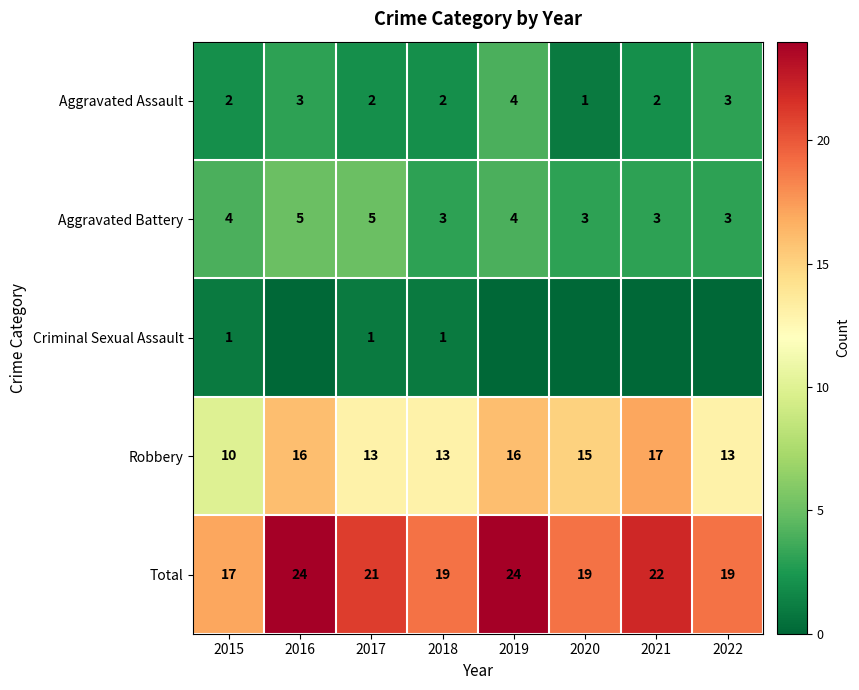

What is the difference between the maximum and minimum values in the Total series?

7